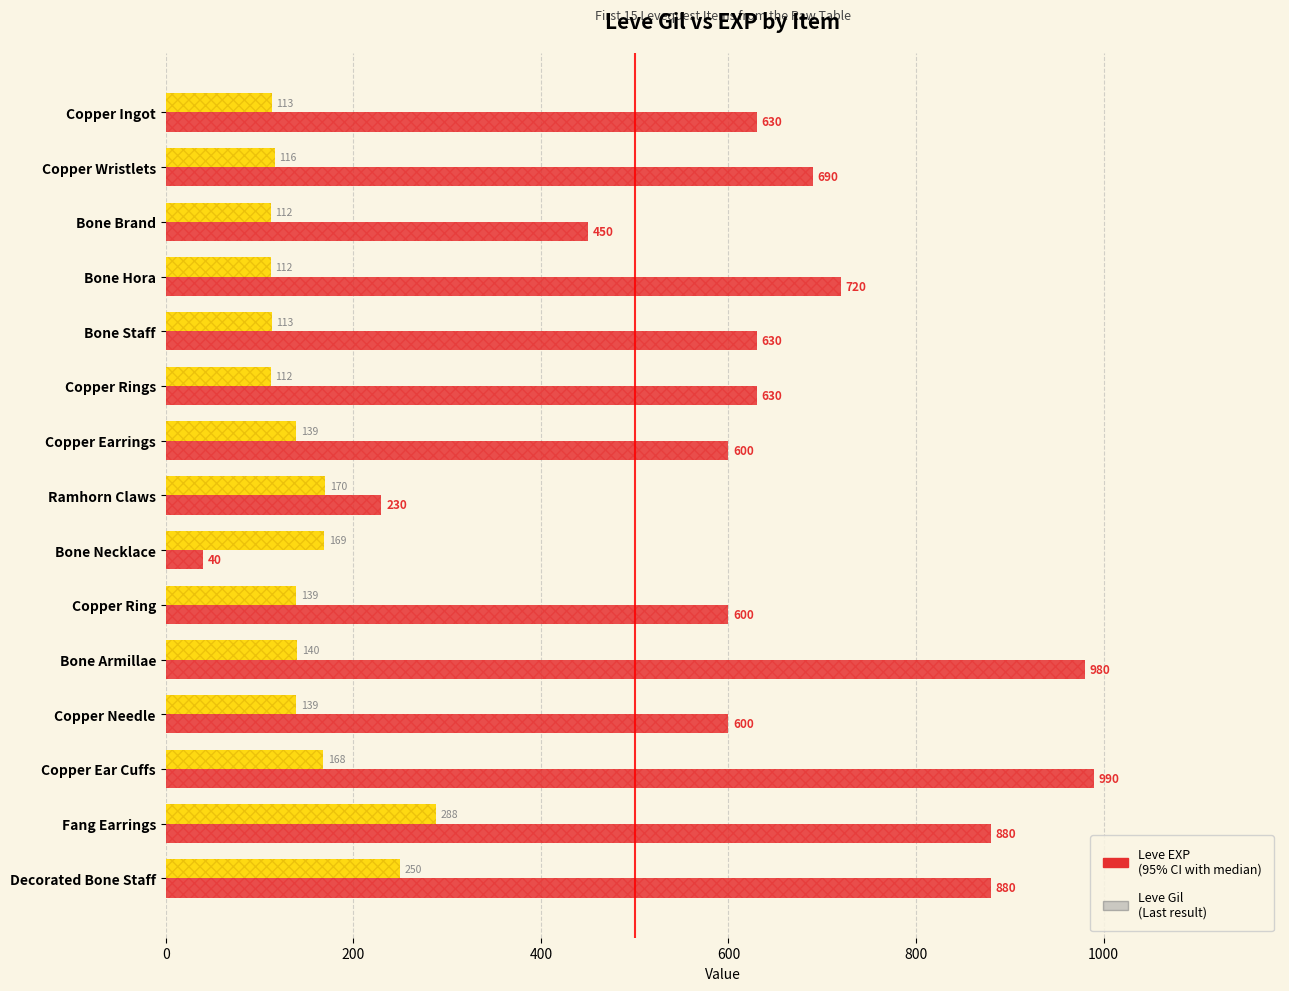

What is the spread (max minus min) of values at Copper Rings?

518